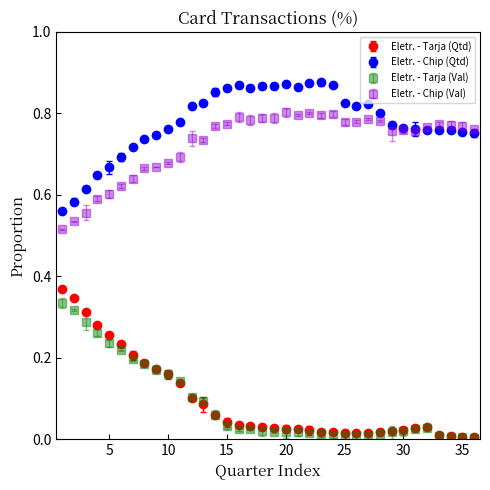

What are all the series names shown in the legend?

Eletr. - Tarja (Qtd), Eletr. - Chip (Qtd), Eletr. - Tarja (Val), Eletr. - Chip (Val)